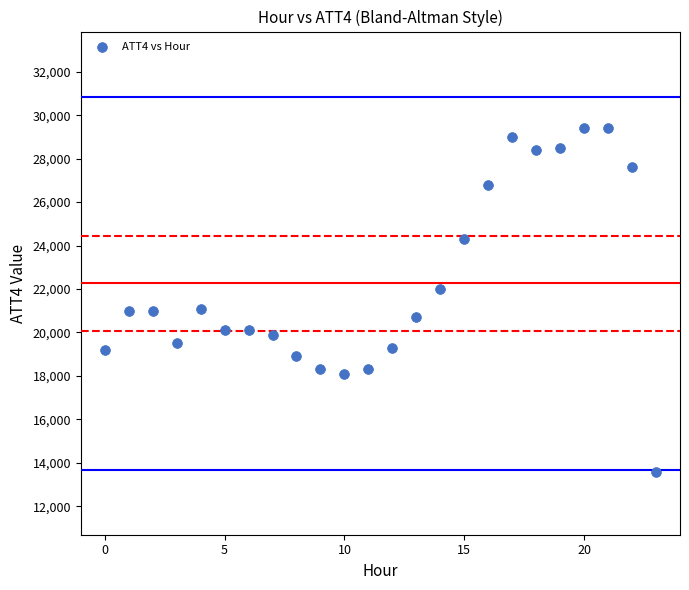

What is the range of Y values (max minus min)?

15800